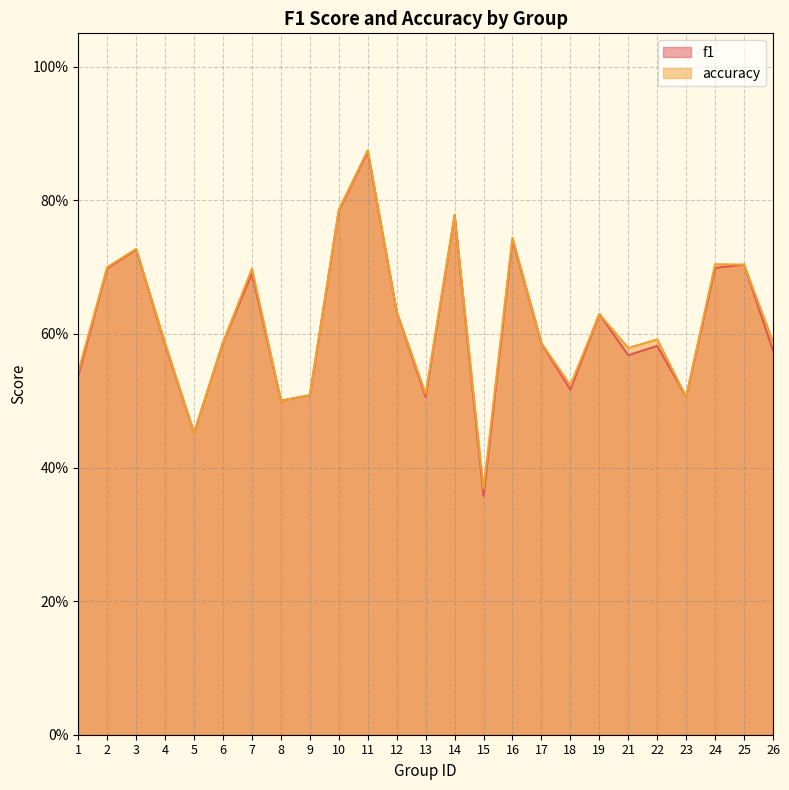

The accuracy series shows 1.0 at 6. True or false?

False